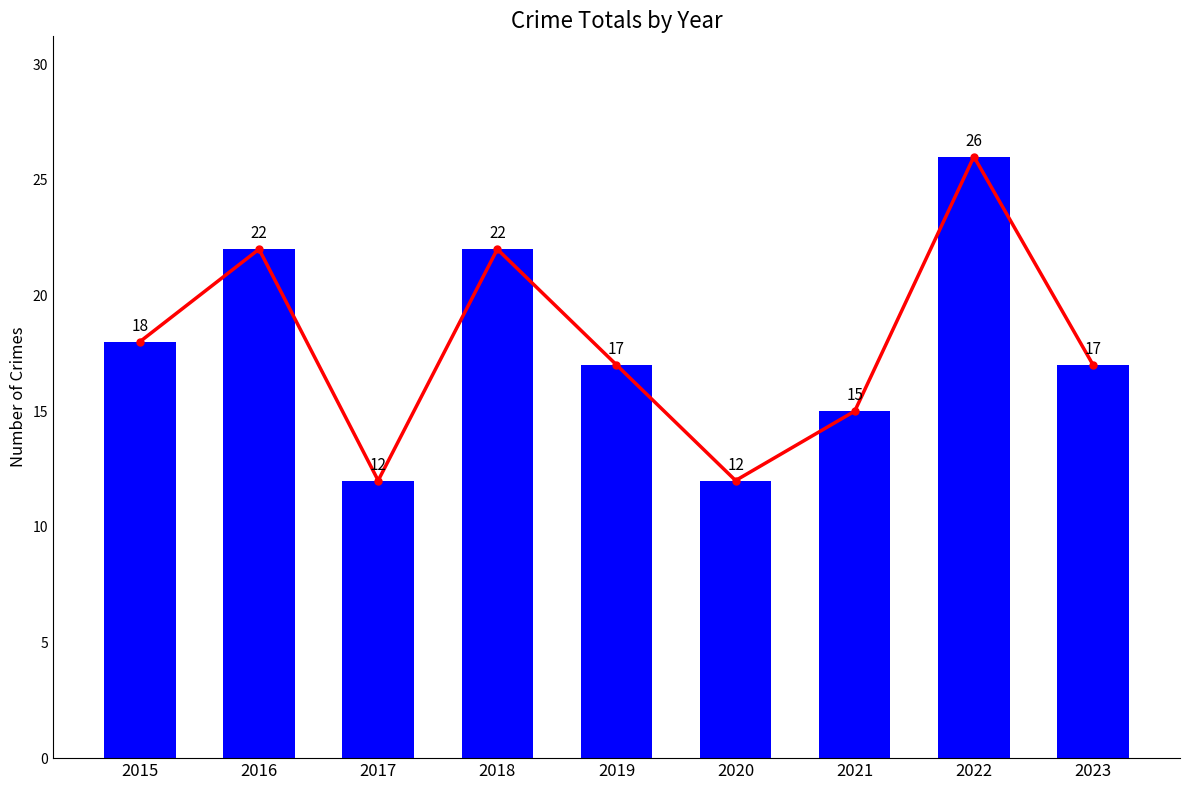

What is the lowest value of the Total series?

12